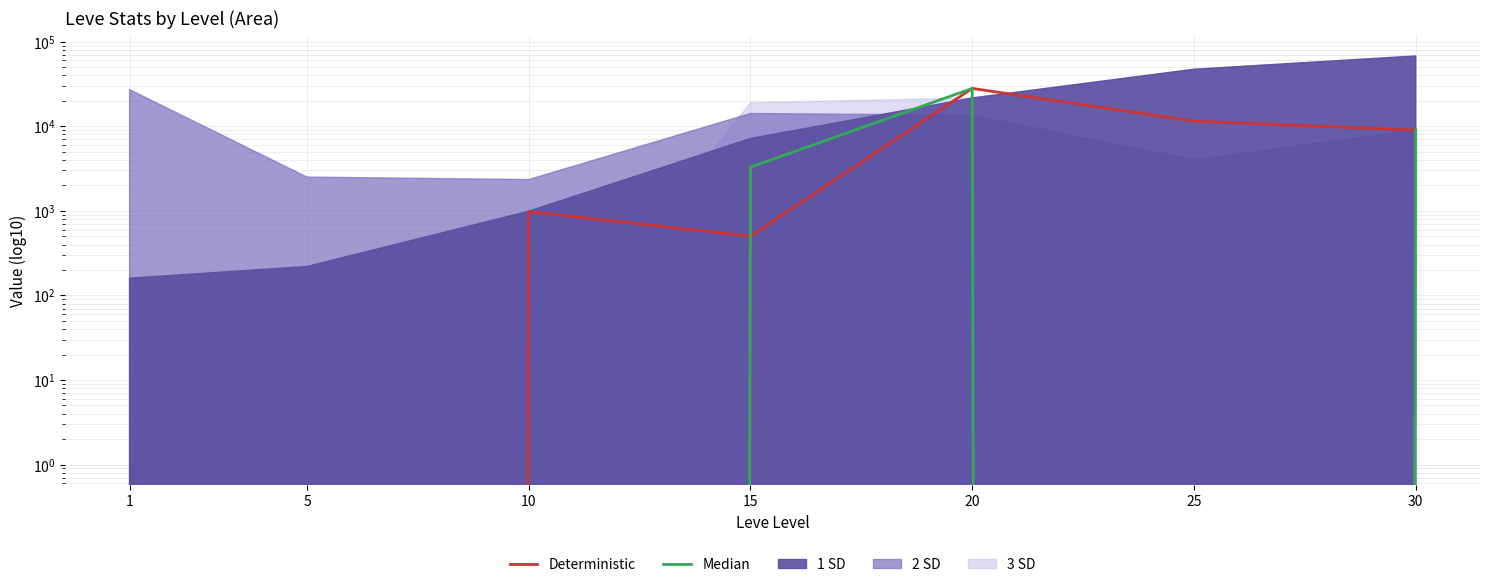

Reading left to right, list all the values displayed in this chart.

Deterministic: 0	0	979	502	28000	11500	9000
Median: 0	0	0	3284	28000	0	9000